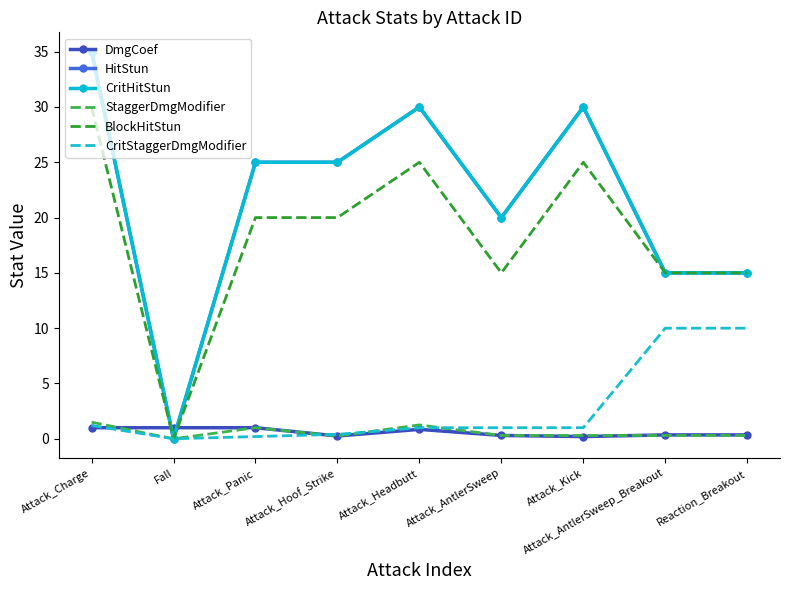

What is the greatest value displayed?

35.0